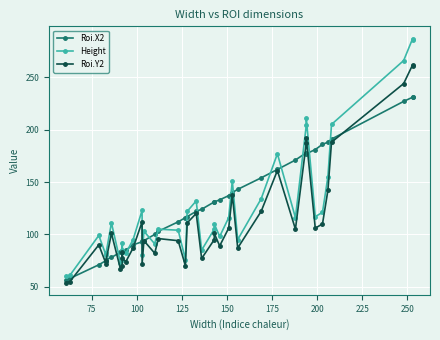

Which series ends up on top after the final intersection of Roi.X2 and Height?

Height